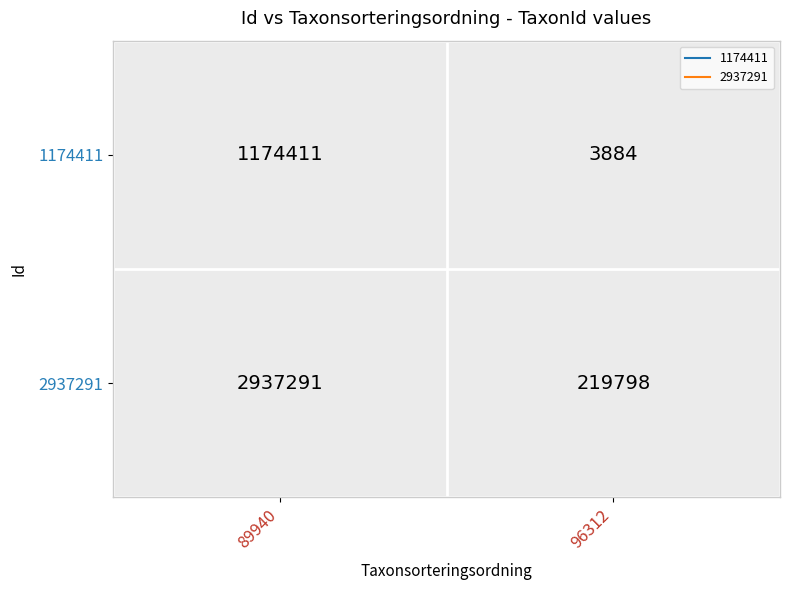

At 89940, list the series in order from smallest to largest.

1174411, 2937291